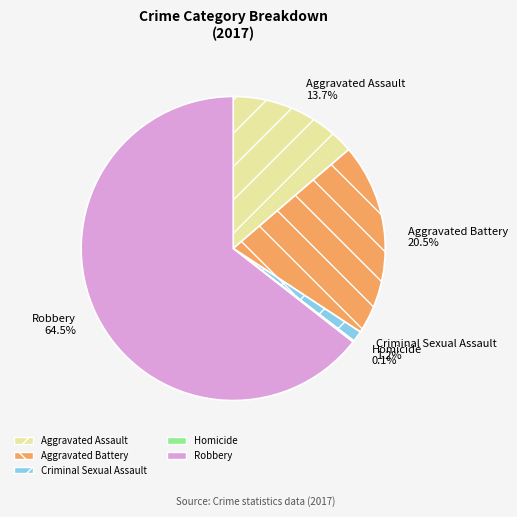

To the nearest percent, what is the combined percentage of Aggravated Battery and Aggravated Assault?

34%